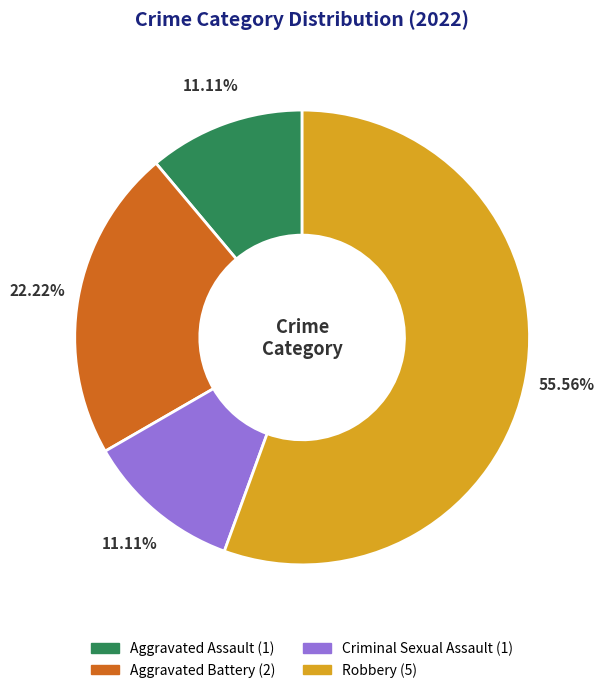

How many slices are in this pie chart?

4